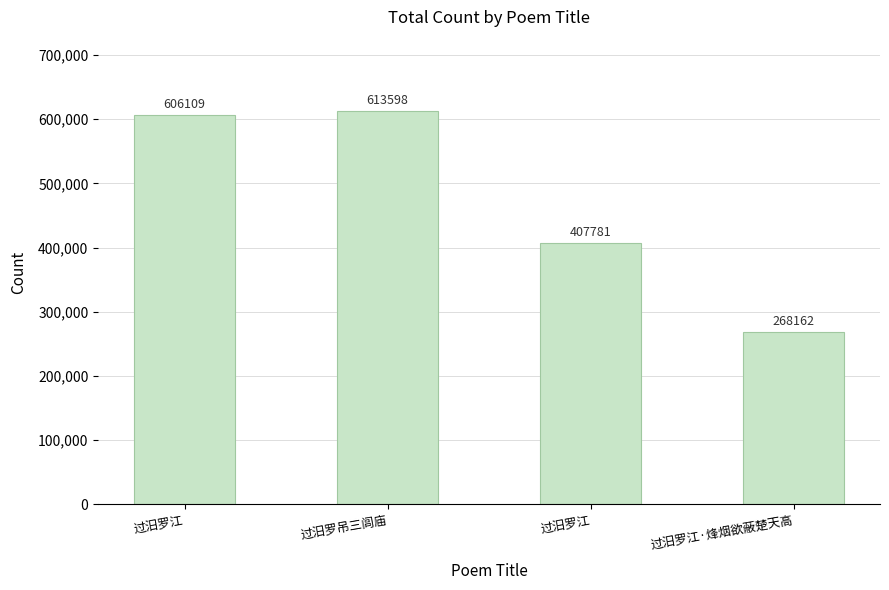

What is the difference between the maximum and minimum values?

345436